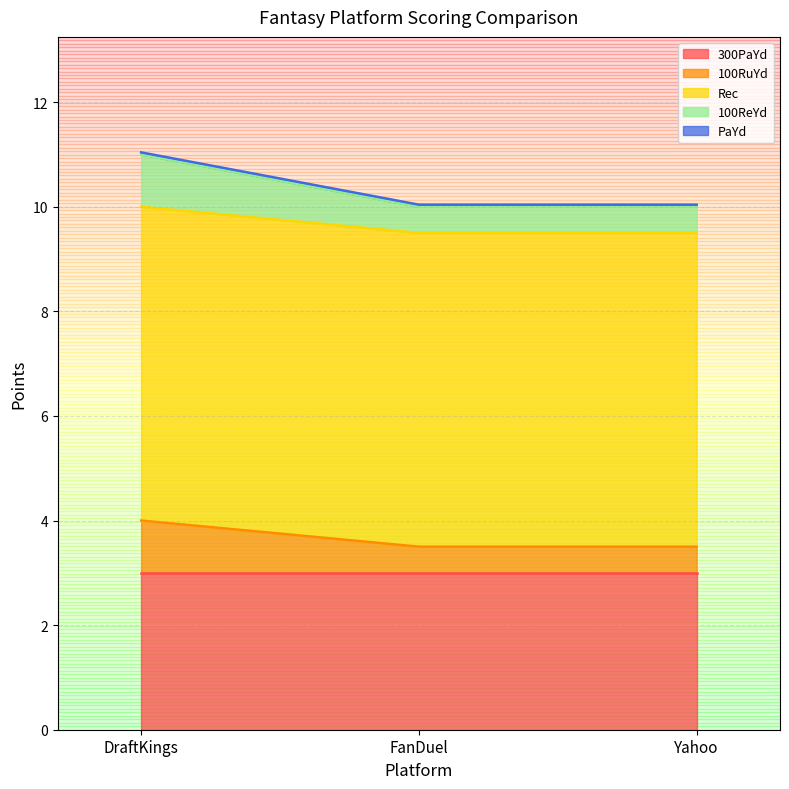

What is the spread (max minus min) of values at DraftKings?

6.0